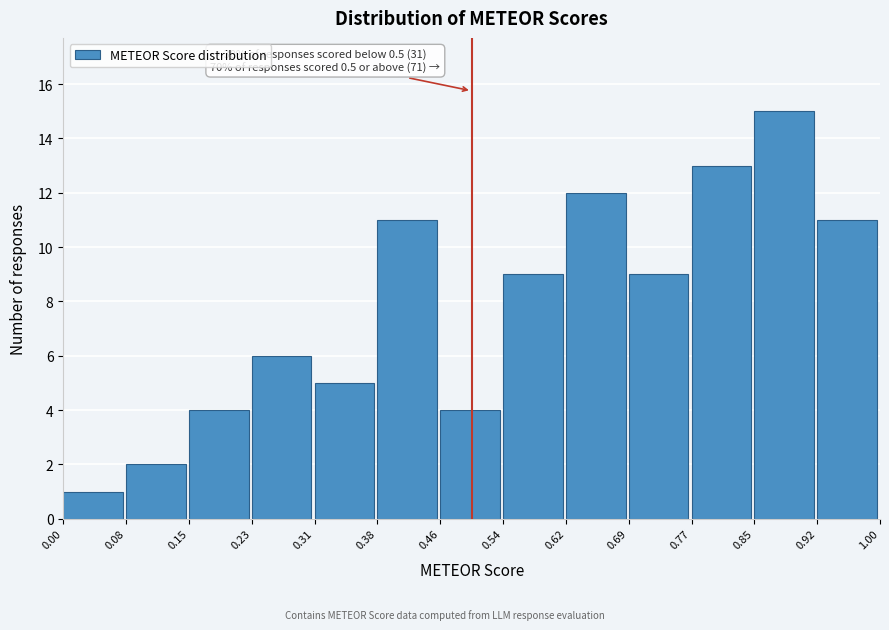

Over which range of the x-axis is the bar tallest?

0.85 to 0.92